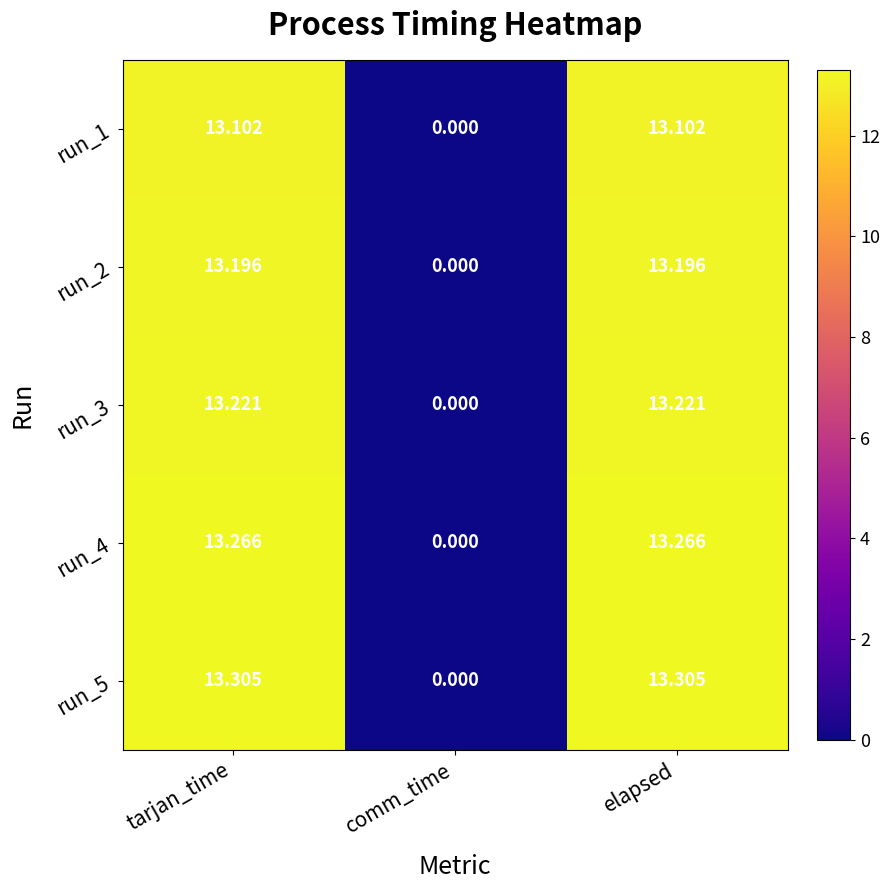

Where is run_4 nearest to the value 6?

comm_time